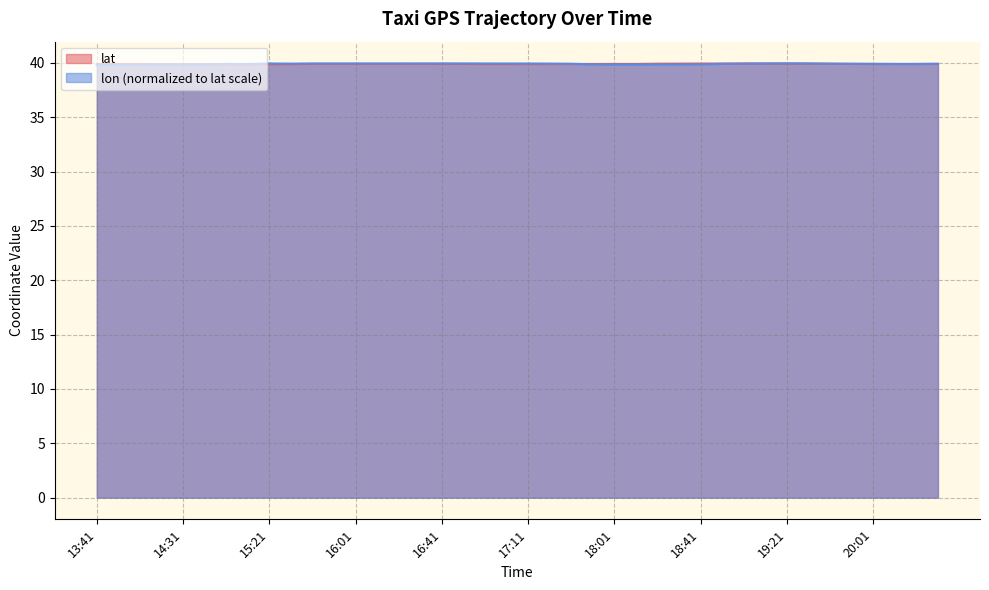

What is the maximum value for lat?

40.0